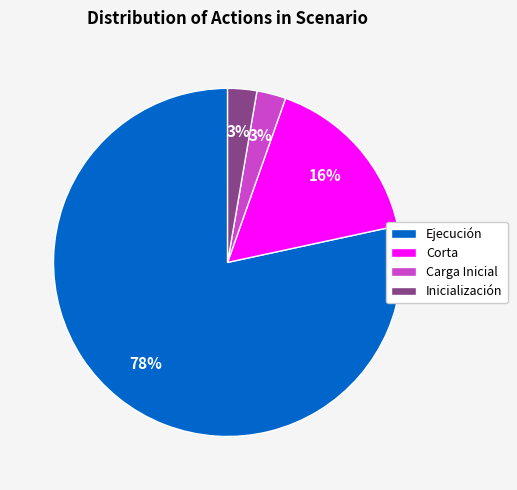

To the nearest percent, what is the average slice percentage?

25%